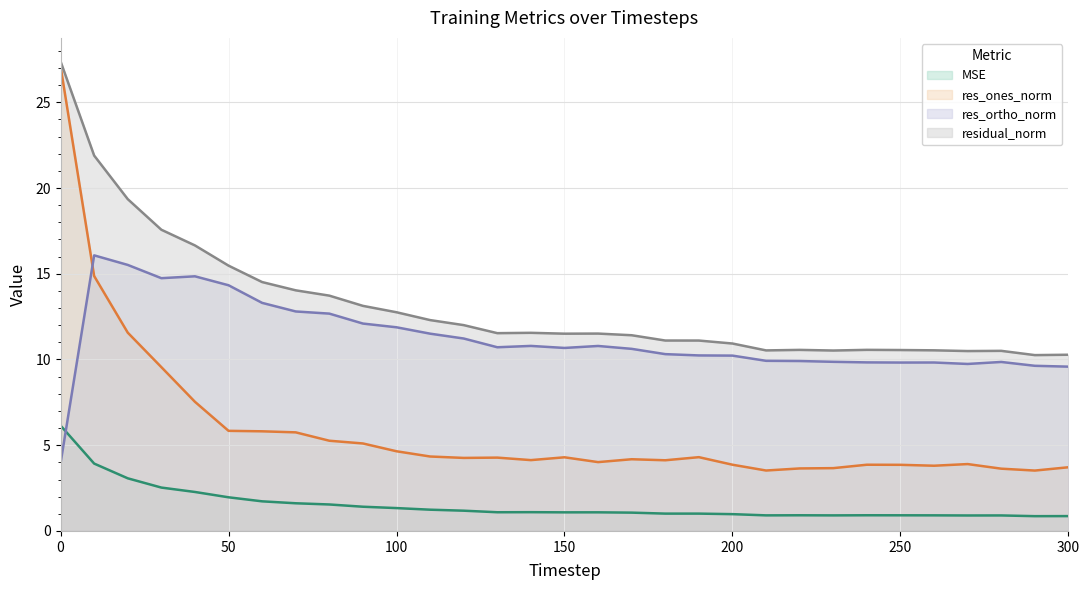

Does the chart display data point markers on the line(s)?

No